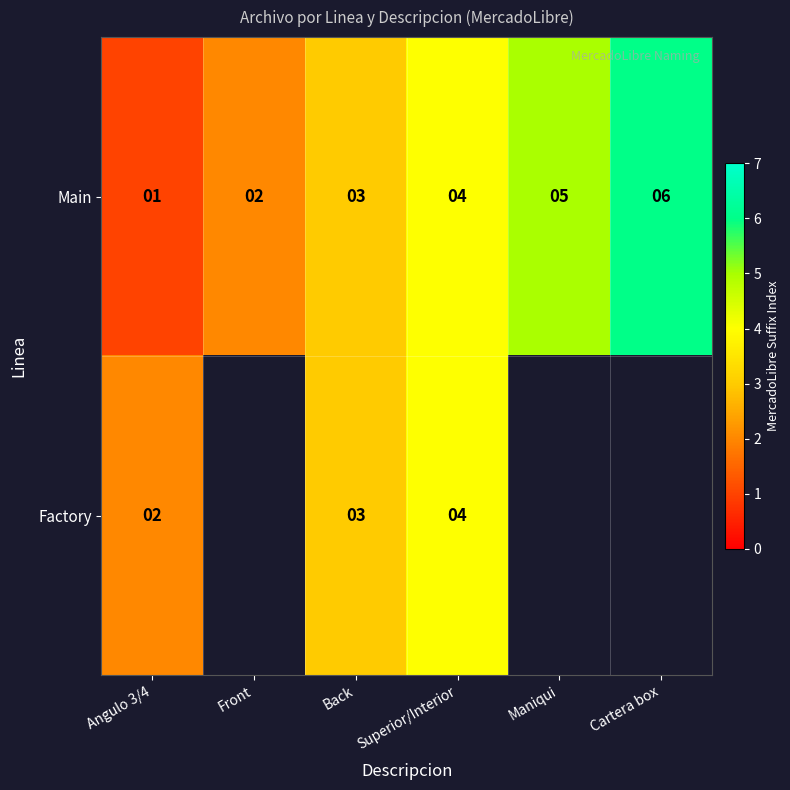

List the labels in order of Main value, largest first.

Cartera box, Maniqui, Superior/Interior, Back, Front, Angulo 3/4